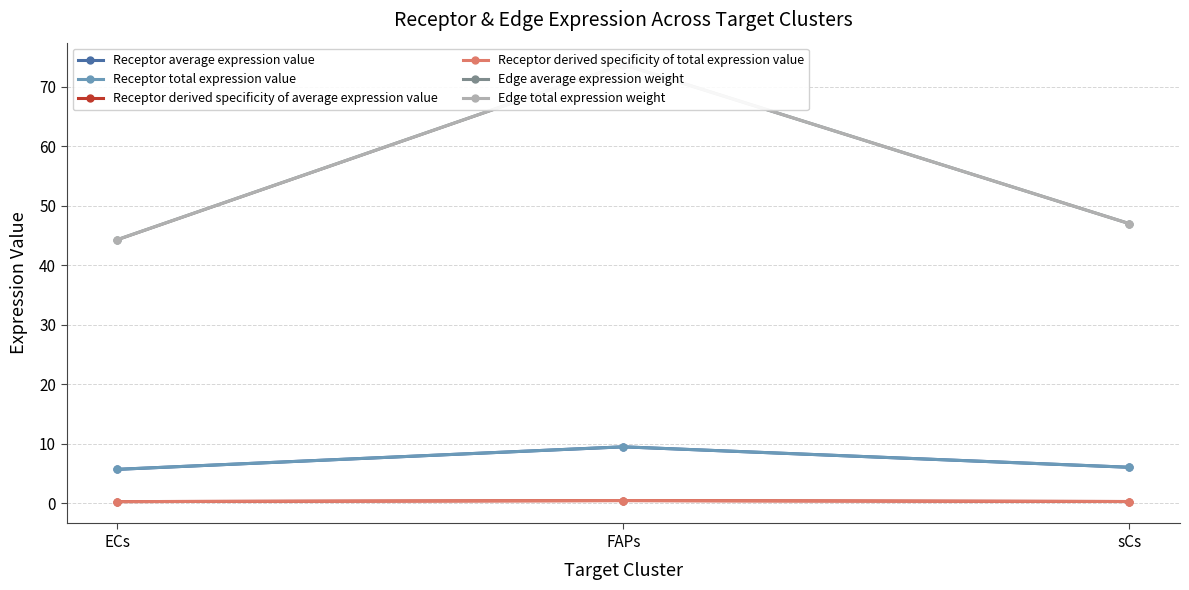

List the labels in order of Edge average expression weight value, smallest first.

ECs, sCs, FAPs